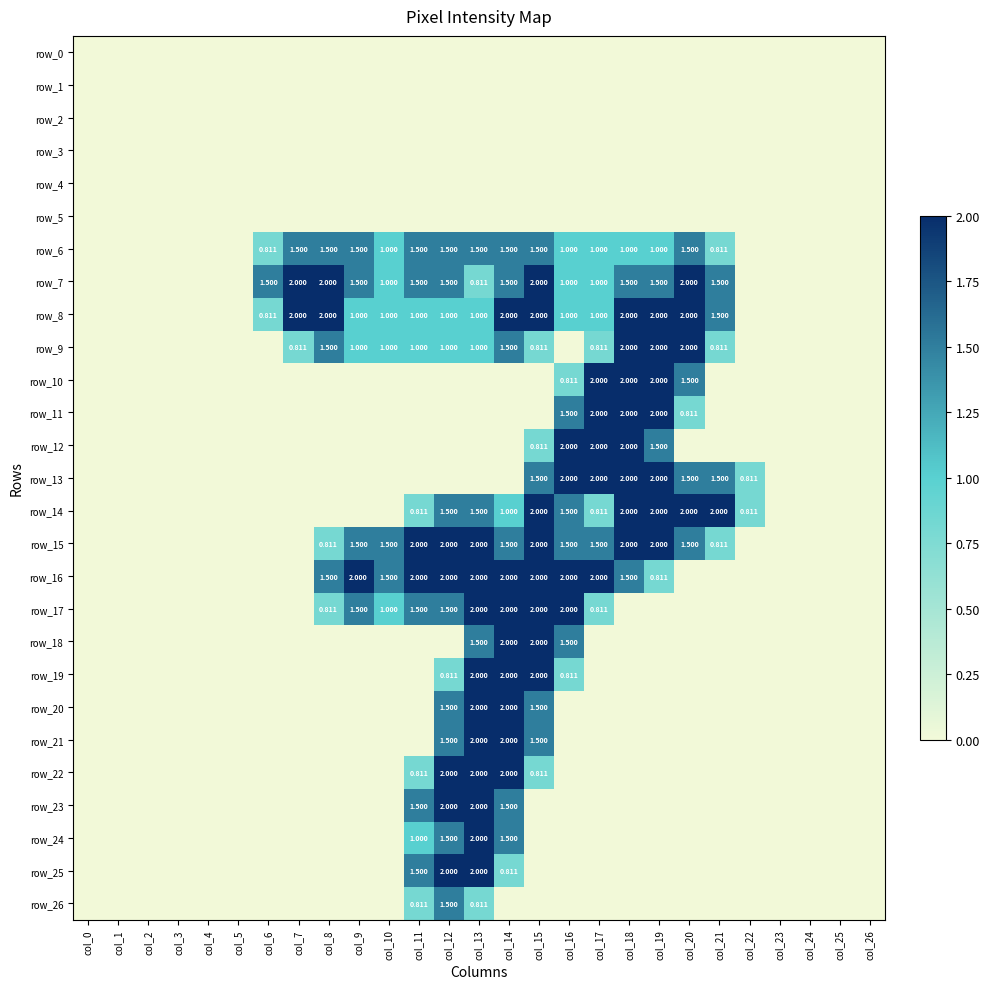

Rank the series at col_21 from lowest to highest value.

row_0, row_1, row_2, row_3, row_4, row_5, row_10, row_11, row_12, row_16, row_17, row_18, row_19, row_20, row_21, row_22, row_23, row_24, row_25, row_26, row_6, row_9, row_15, row_7, row_8, row_13, row_14